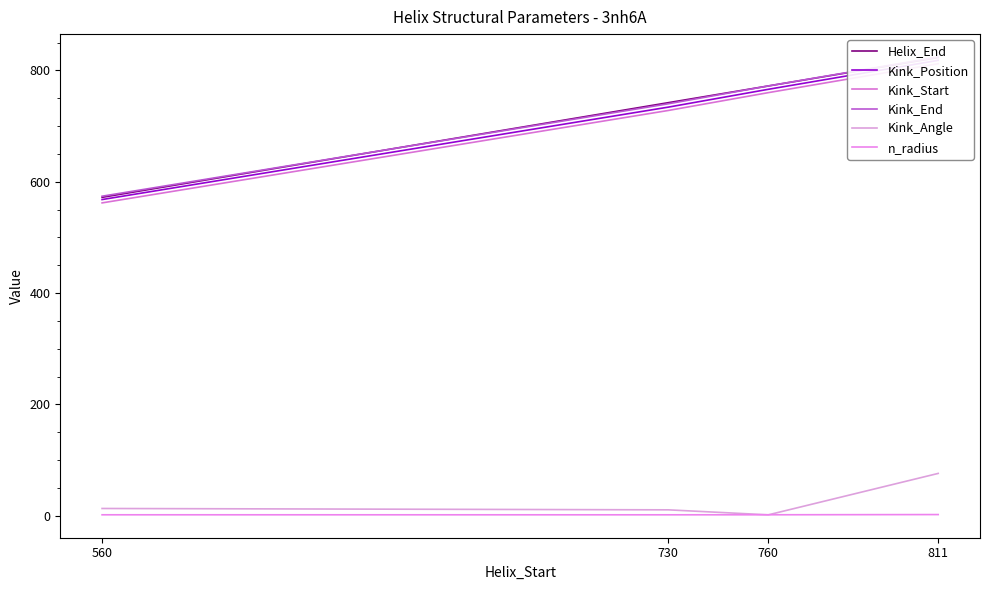

Reading left to right, what are all the values shown in this chart?

Helix_End: 572.0	742.0	772.0	823.0
Kink_Position: 568.0	734.0	766.0	818.0
Kink_Start: 562.0	728.0	760.0	812.0
Kink_End: 574.0	740.0	772.0	824.0
Kink_Angle: 13.2	10.8	1.8	76.2
n_radius: 1.9	1.9	1.9	2.3